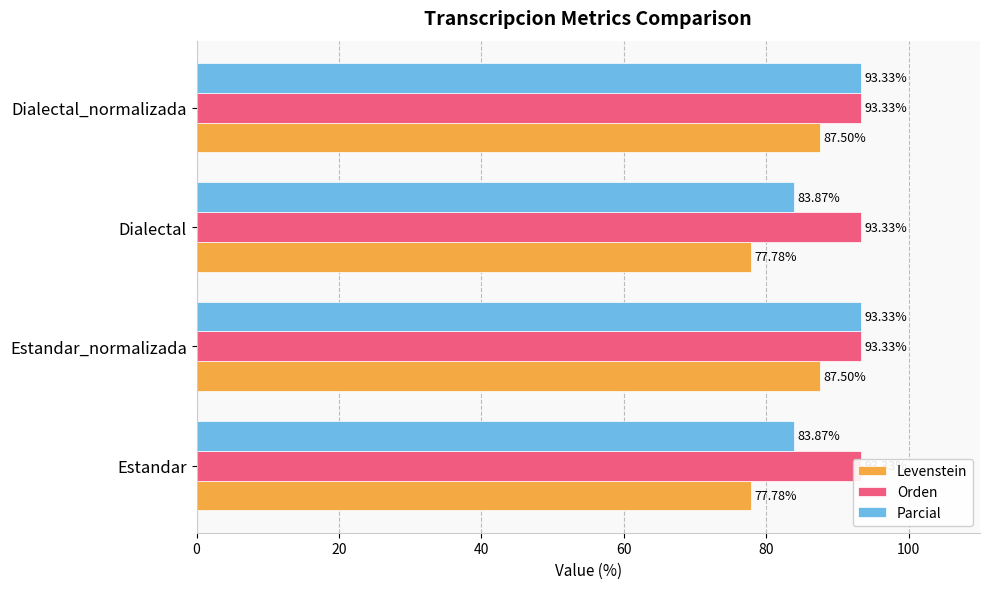

What is the lowest value of the Levenstein series?

77.8